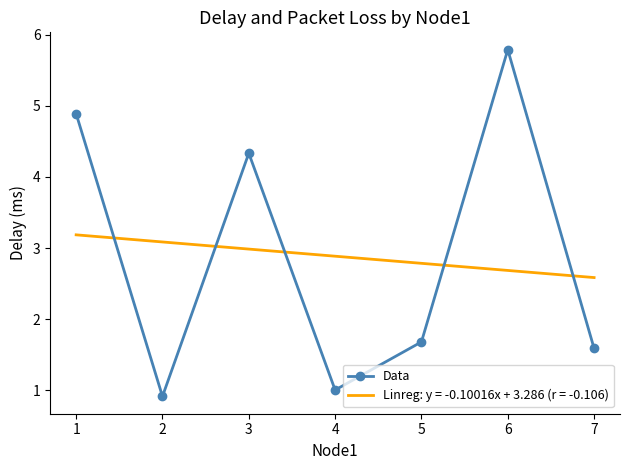

Which category has the lowest value across all series?

2